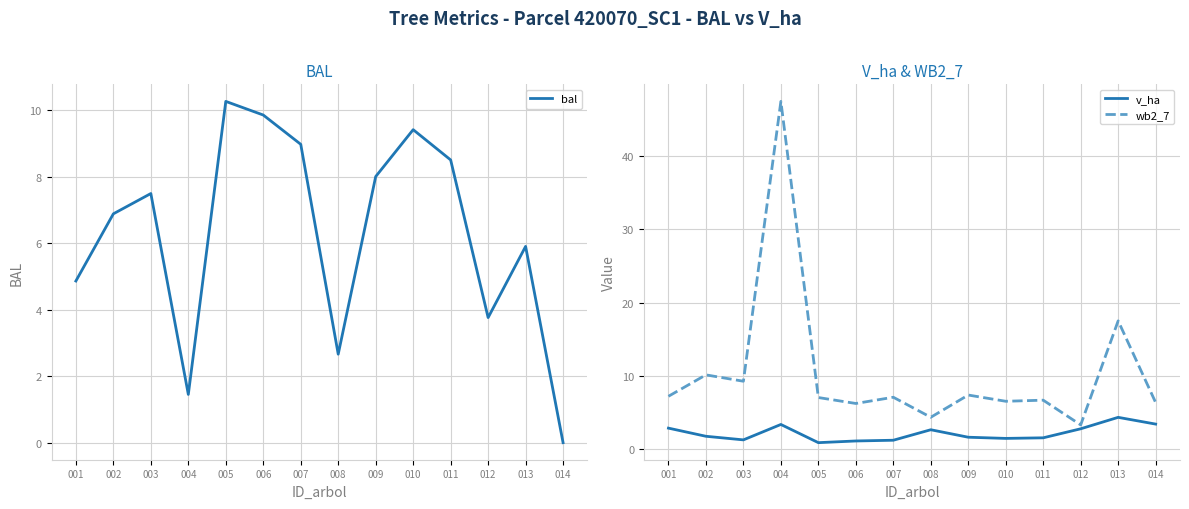

How many lines are shown in the chart?

3